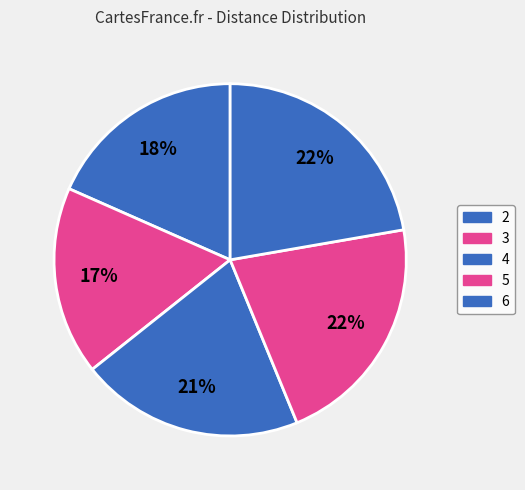

How many slices are in this pie chart?

5